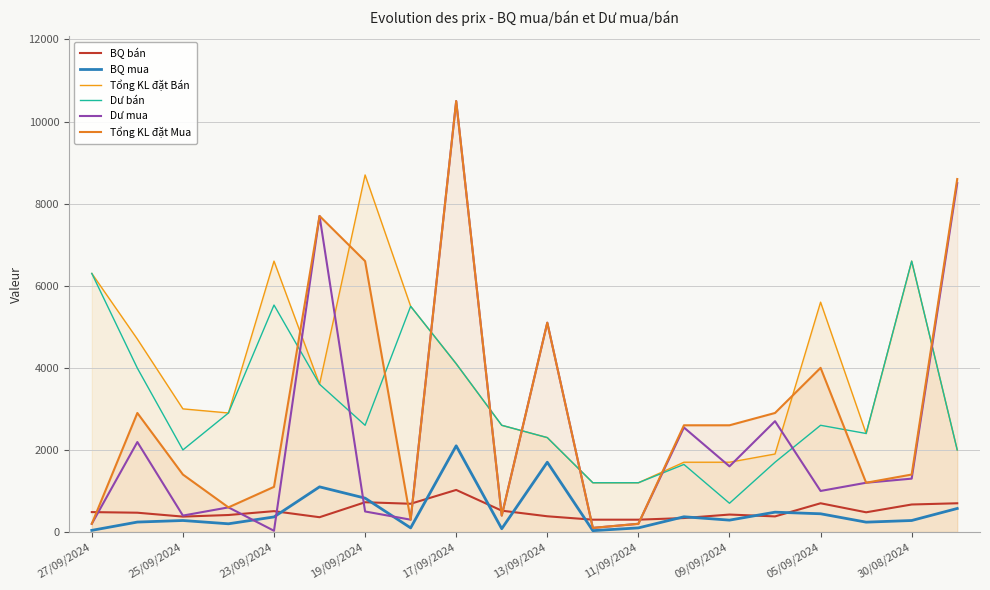

How many data points in BQ mua are above 289?

9